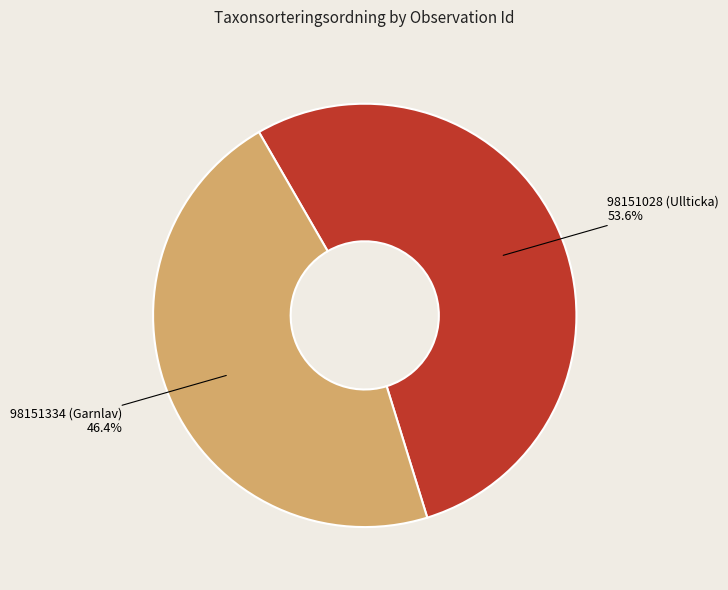

Approximately how many times larger is the value at 98151334 (Garnlav) compared to 98151028 (Ullticka)?

0.9